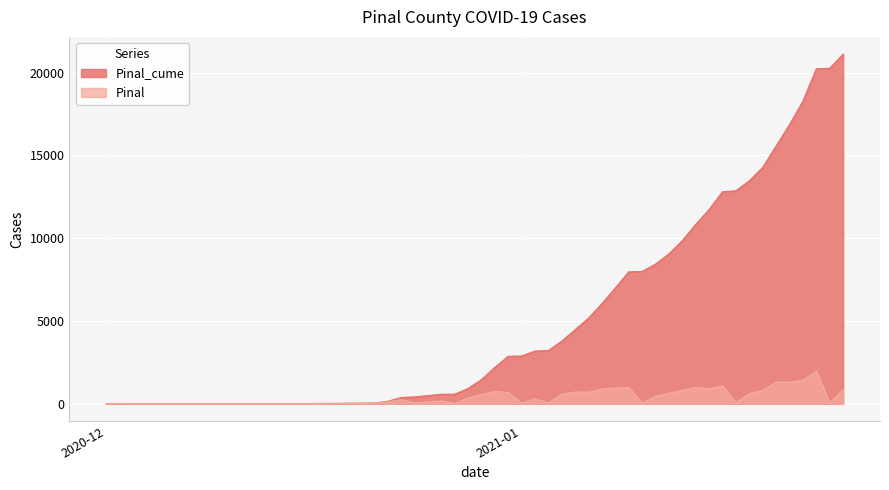

Does the chart display data point markers on the line(s)?

No